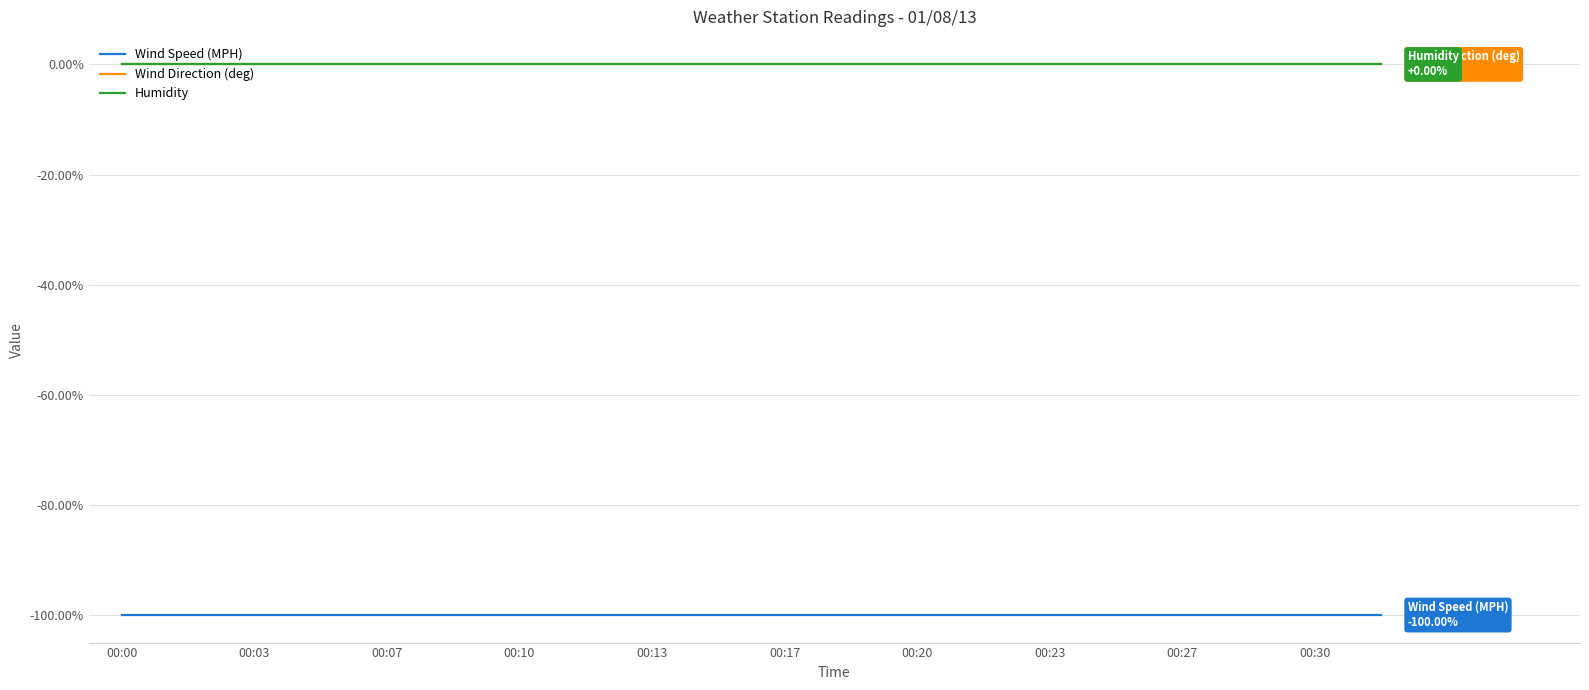

Which series has the largest range (max minus min)?

Wind Speed (MPH)